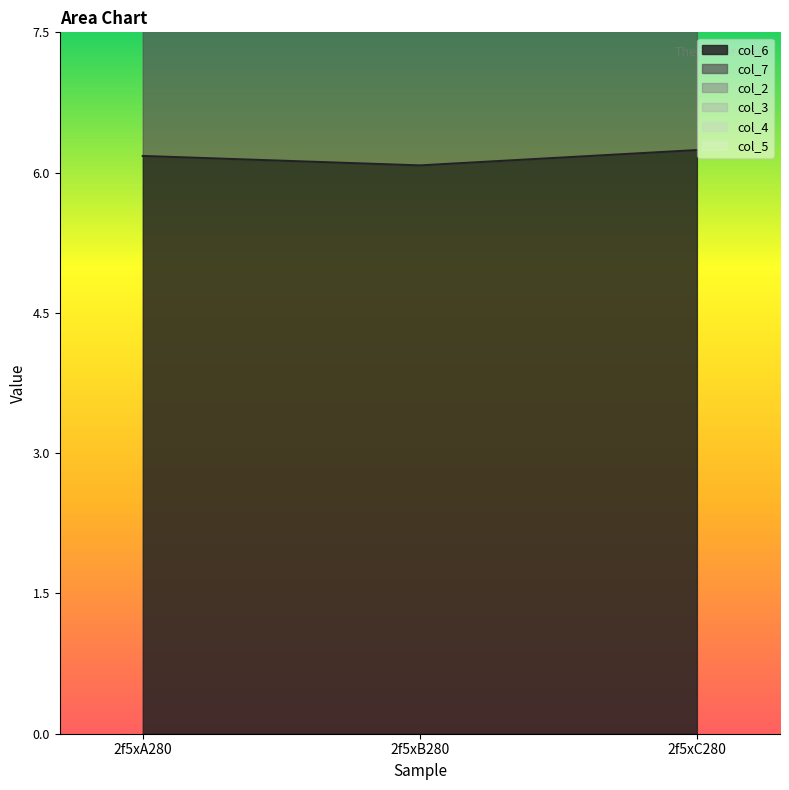

Rank the series at 2f5xA280 from highest to lowest value.

col_7, col_6, col_2, col_3, col_4, col_5